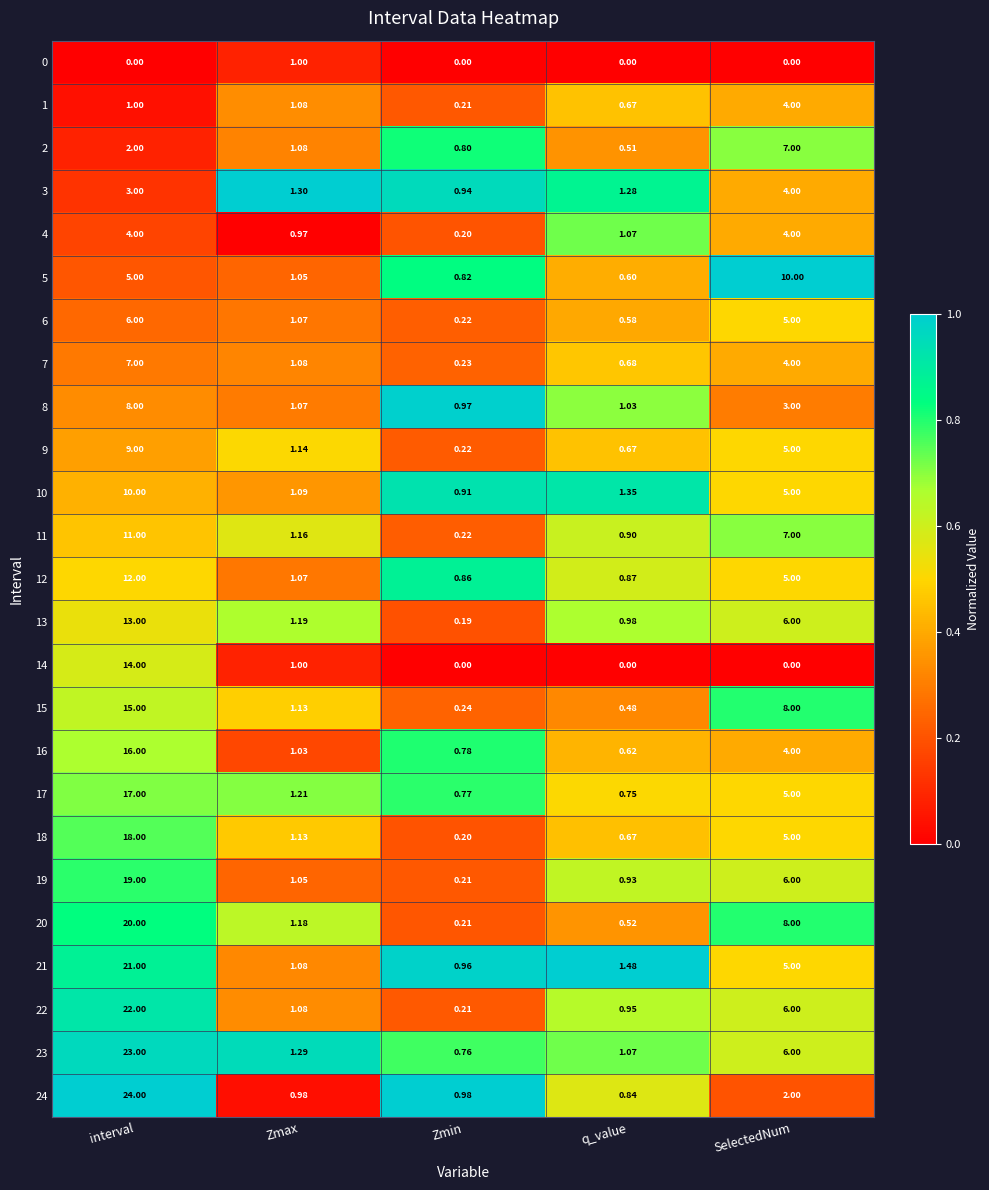

How many categories are shown in the chart?

5